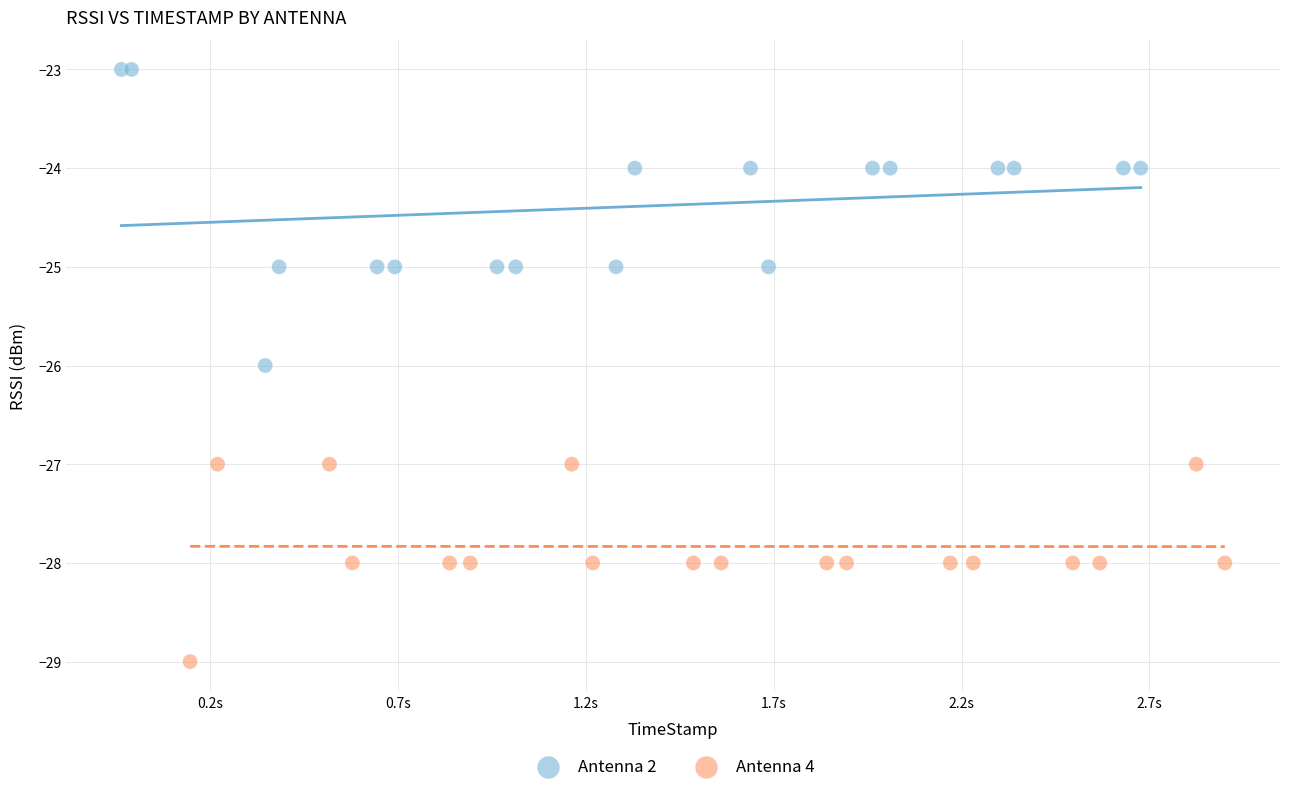

Which series reaches the minimum Y coordinate?

Antenna 4